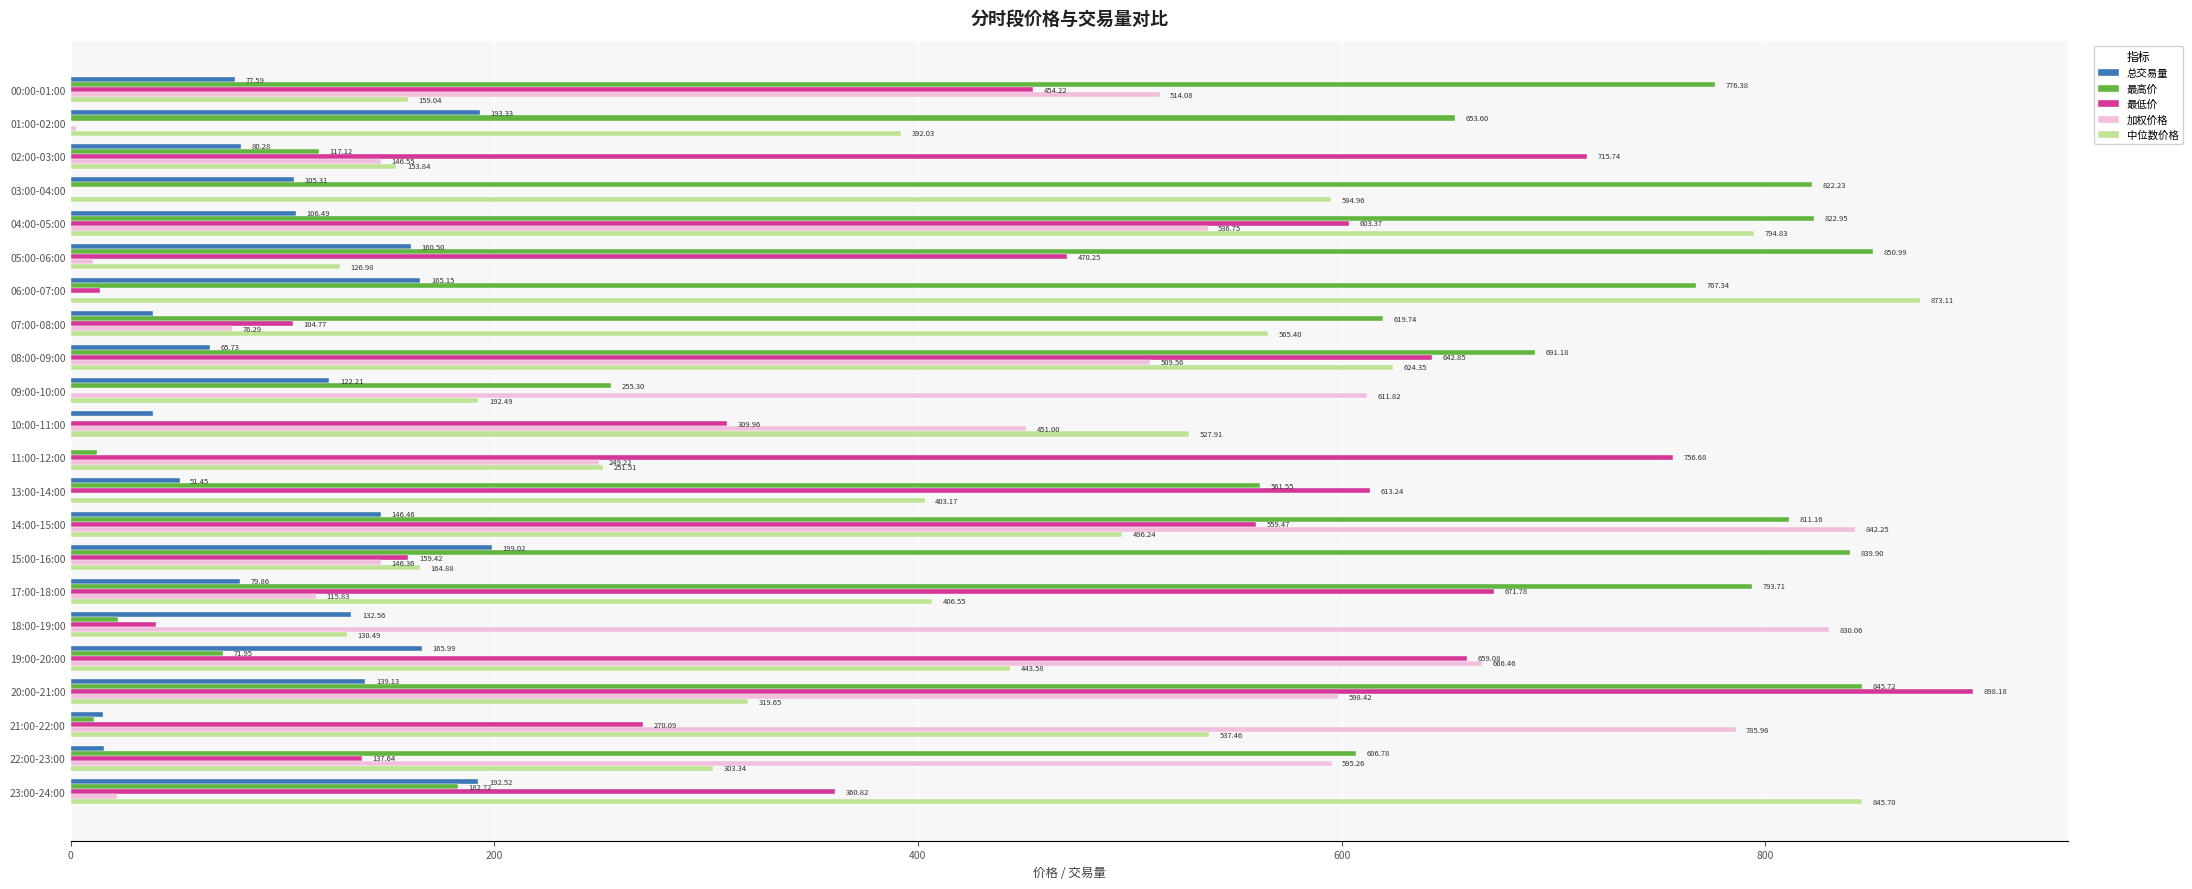

What are all the series names shown in the legend?

总交易量, 最高价, 最低价, 加权价格, 中位数价格